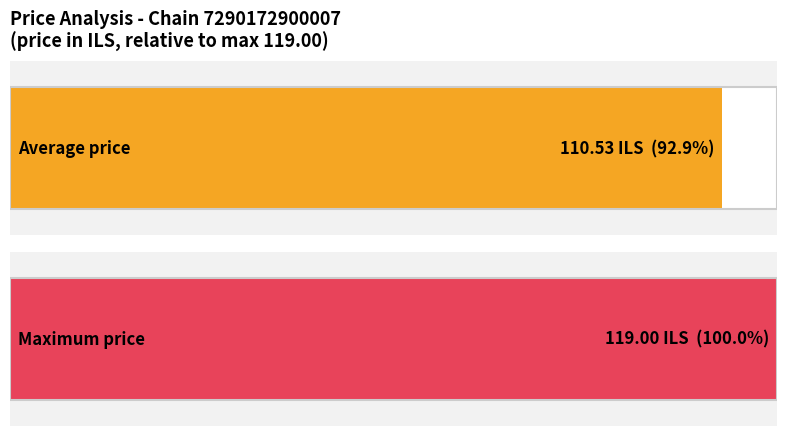

What is the maximum value shown in the chart?

119.0